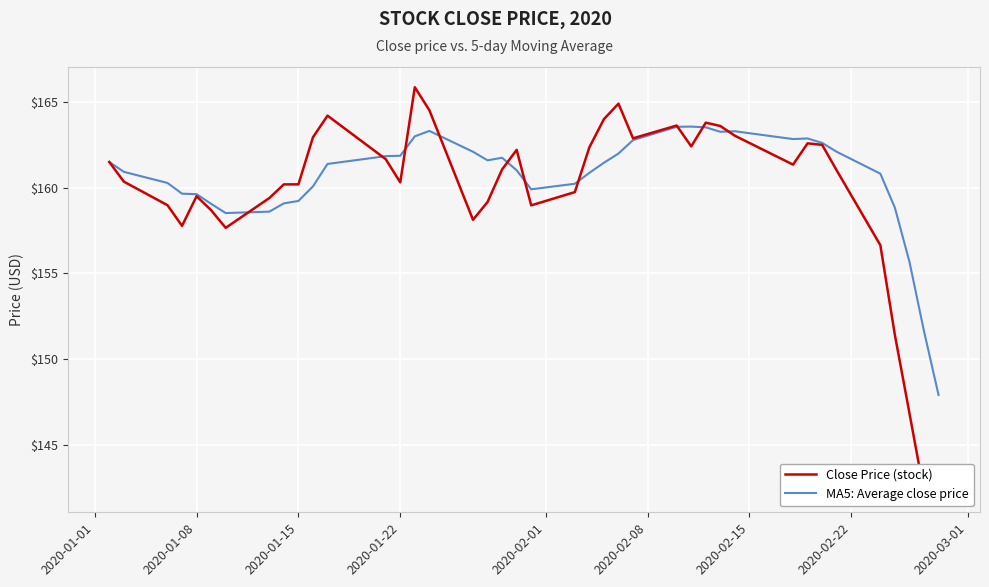

What is the highest value of the MA5: Average close price series?

163.6